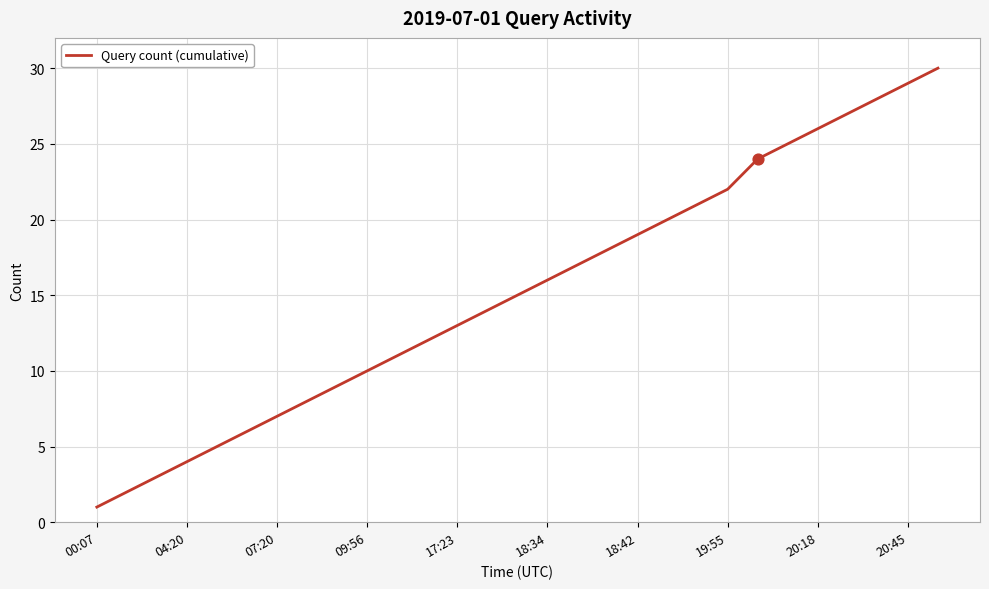

What is the greatest value displayed?

30